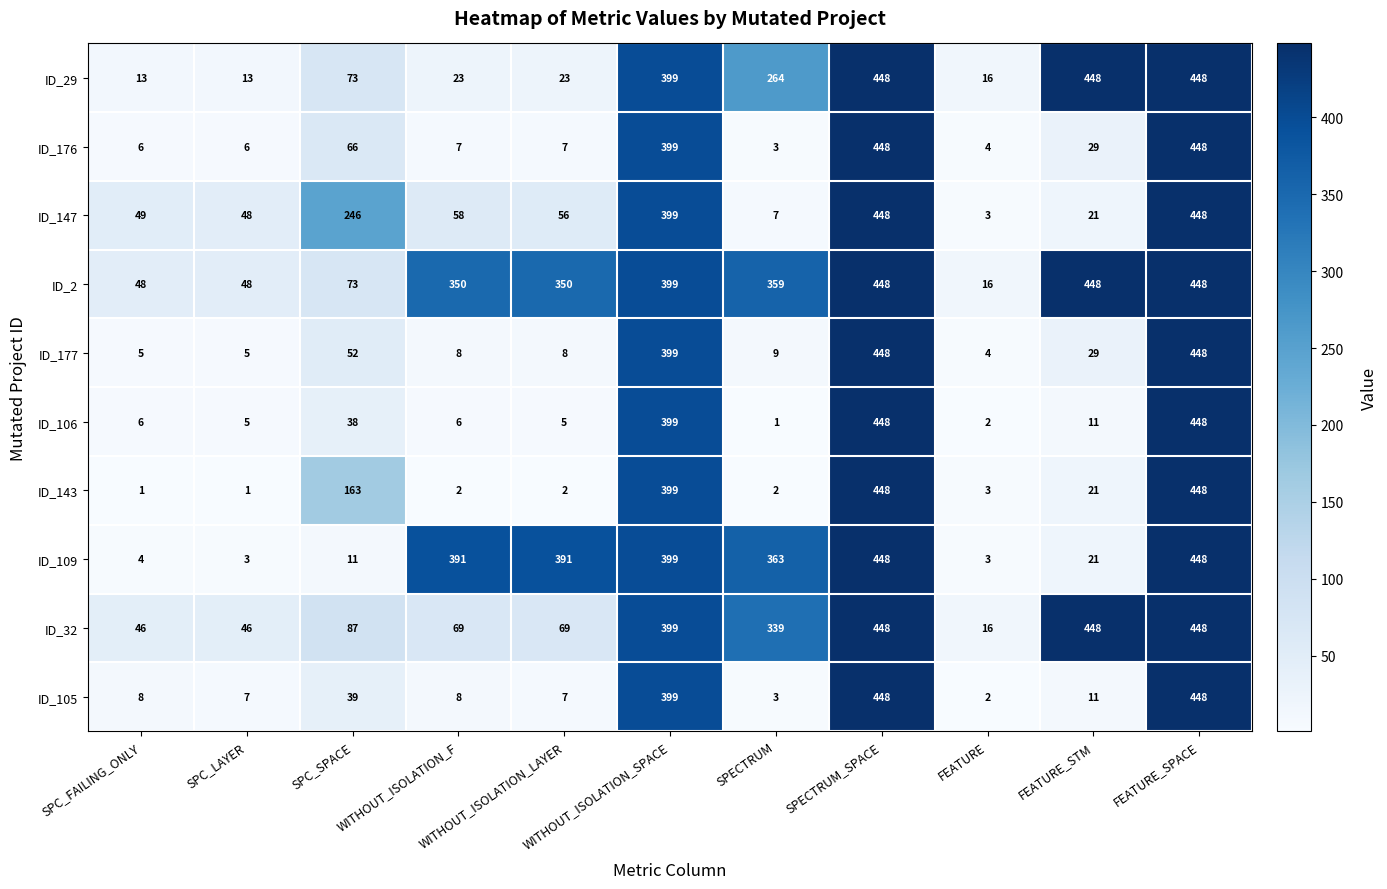

Read the ID_177 value at FEATURE.

4